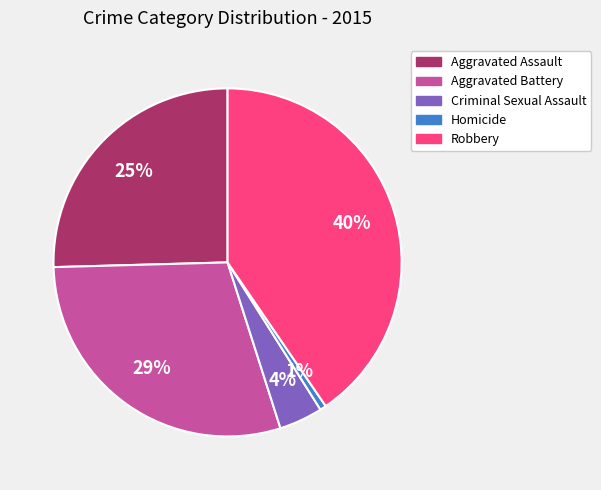

Does any single category account for the majority?

No